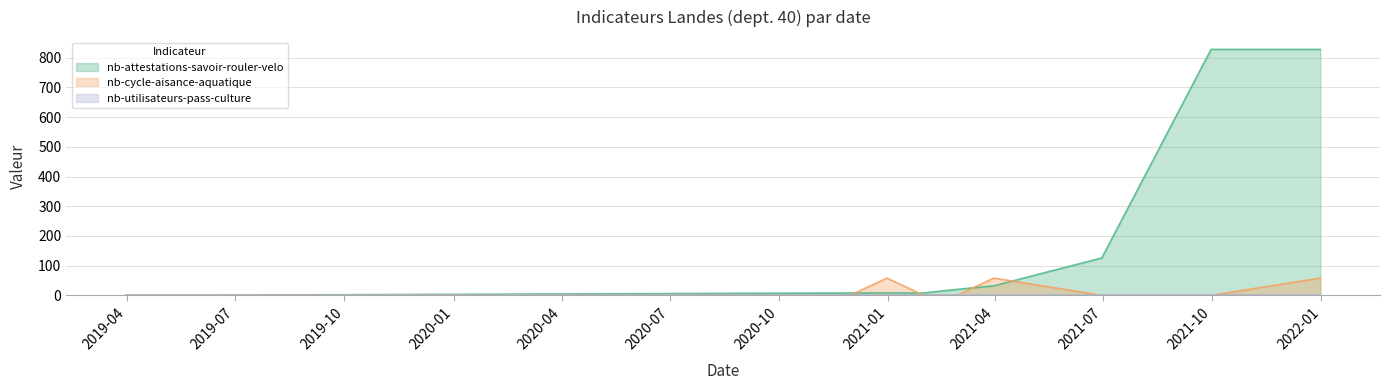

Reading left to right, extract all data points from this chart.

nb-attestations-savoir-rouler-velo: 2019-03-31=0	2019-04-30=0	2020-11-30=8	2020-12-31=8	2021-01-31=8	2021-02-28=20	2021-03-31=32	2021-06-30=126	2021-09-30=828	2021-12-31=828
nb-cycle-aisance-aquatique: 2019-03-31=0	2019-04-30=0	2020-11-30=0	2020-12-31=58	2021-01-31=0	2021-02-28=0	2021-03-31=58	2021-06-30=0	2021-09-30=0	2021-12-31=58